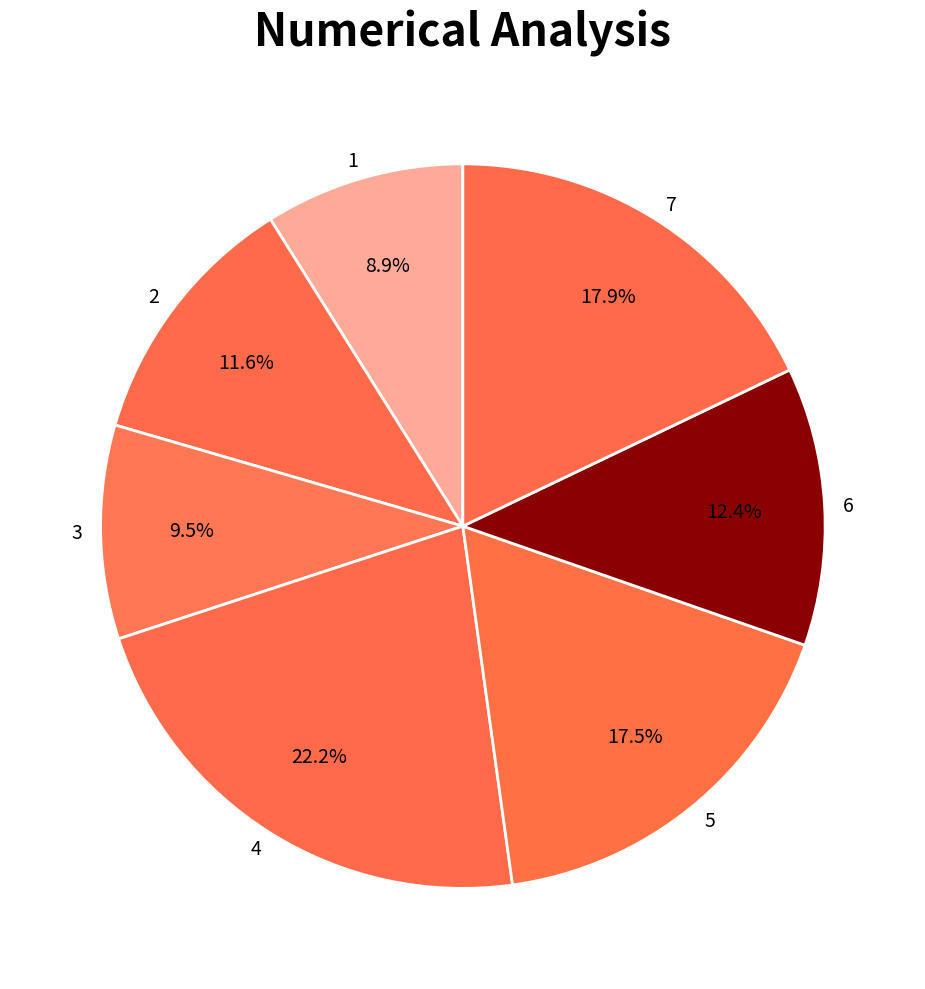

Does 6 account for over 50% of the chart?

No